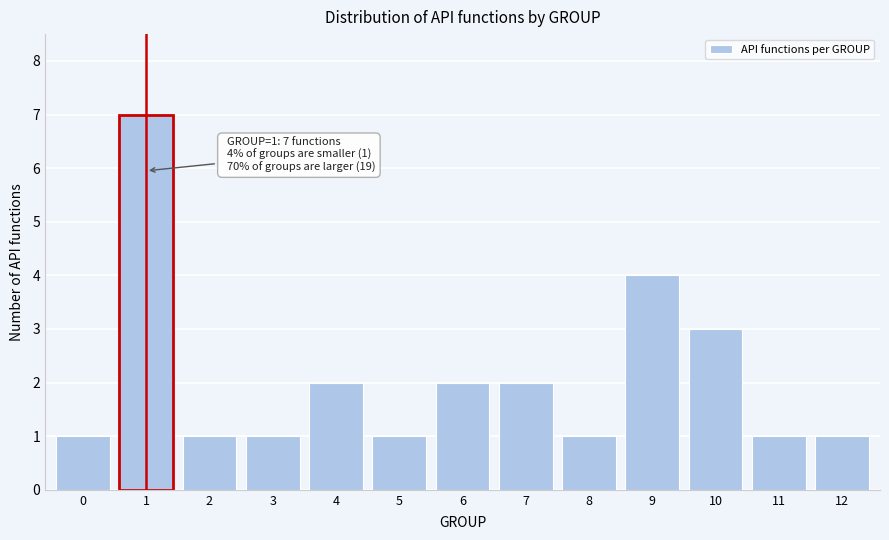

Reading left to right, what are all the values shown in this chart?

1	7	1	1	2	1	2	2	1	4	3	1	1